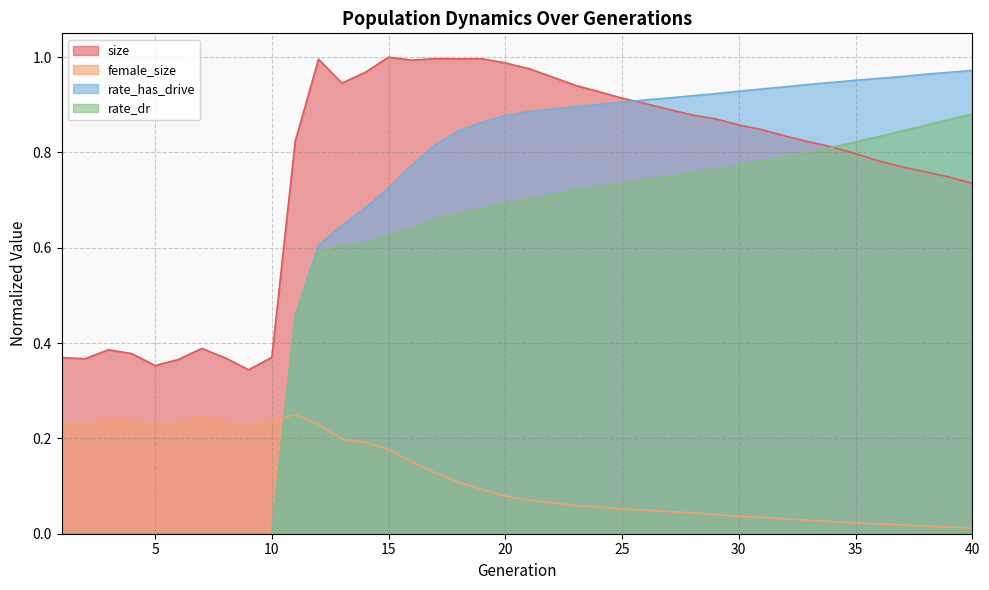

At 29, list the series in order from largest to smallest.

rate_has_drive, size, rate_dr, female_size